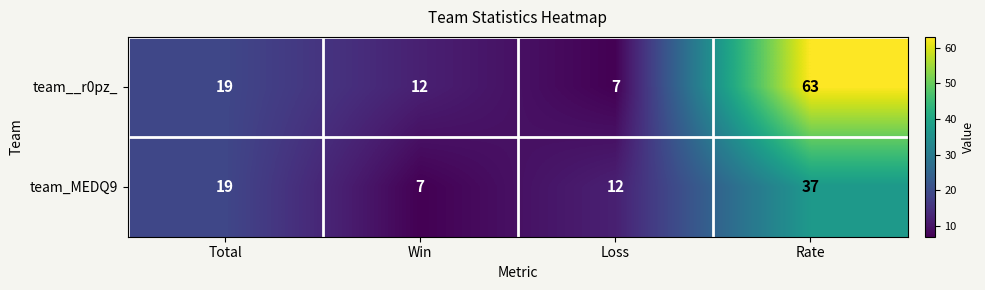

Reading left to right, extract all data points from this chart.

team__r0pz_: 19	12	7	63
team_MEDQ9: 19	7	12	37